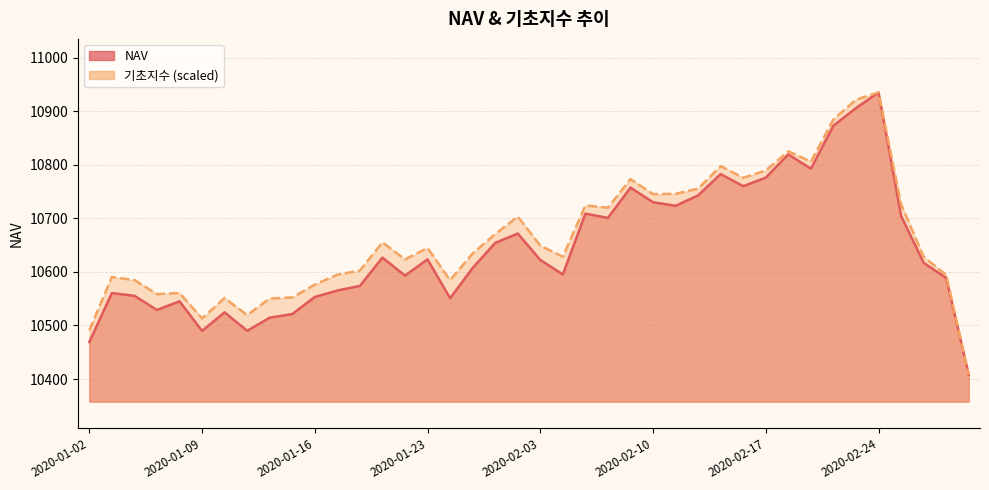

Reading left to right, list all the values displayed in this chart.

NAV: 10469.0	10560.5	10555.4	10529.0	10545.1	10489.8	10524.5	10490.0	10514.5	10521.3	10553.2	10565.3	10573.9	10626.7	10593.2	10623.4	10550.8	10607.3	10654.1	10671.7	10622.3	10595.2	10708.8	10700.9	10757.4	10730.1	10723.5	10742.9	10782.7	10760.0	10776.1	10819.4	10792.7	10873.0	10906.0	10935.1	10704.5	10617.1	10588.7	10407.8
기초지수: 10490.9	10590.4	10584.7	10558.5	10560.7	10513.3	10551.3	10519.4	10550.3	10552.2	10576.2	10594.9	10602.6	10655.2	10623.3	10644.7	10584.5	10634.4	10670.6	10703.3	10649.2	10628.4	10724.1	10720.0	10773.2	10745.3	10745.8	10755.5	10797.5	10775.8	10789.4	10825.2	10805.9	10884.7	10921.6	10935.1	10726.3	10628.4	10594.2	10407.8